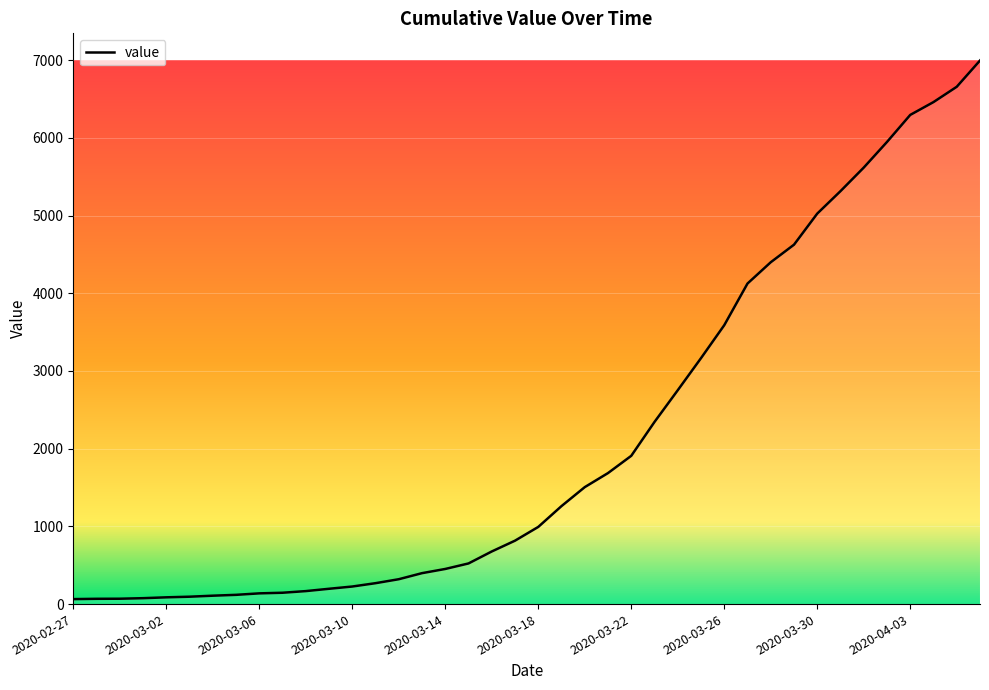

What is the difference between the maximum and minimum values?

6931